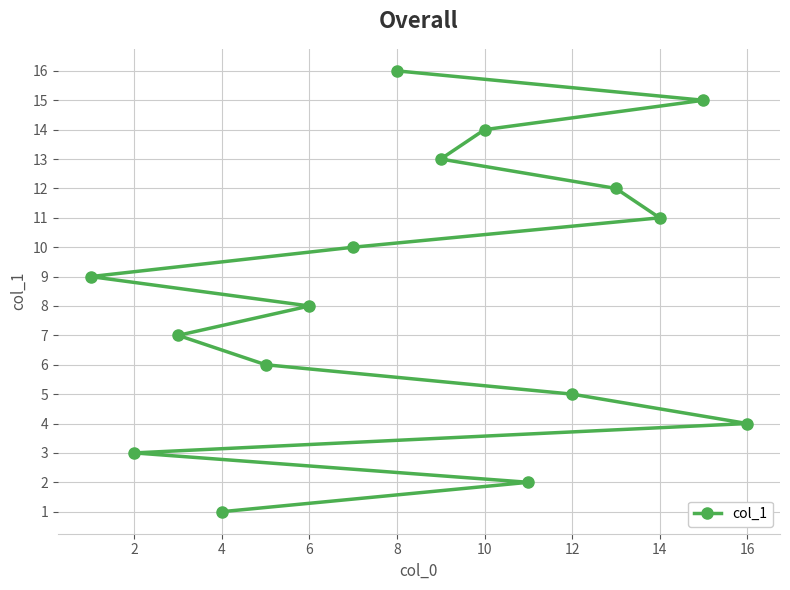

What is the difference between the maximum and second lowest values?

14